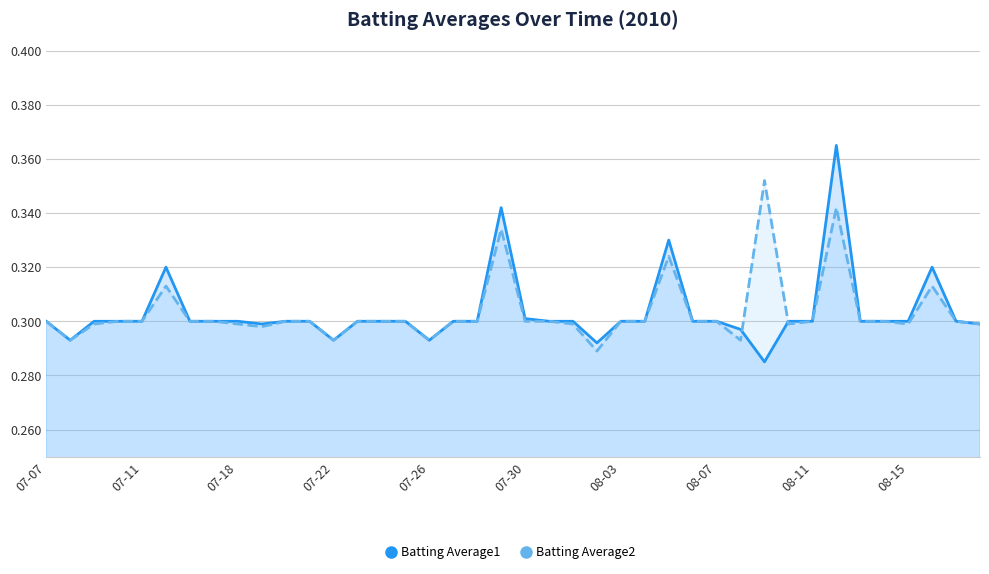

Reading left to right, transcribe all the data shown in this chart.

Batting Average1: 0.3	0.3	0.3	0.3	0.3	0.3	0.3	0.3	0.3	0.3	0.3	0.3	0.3	0.3	0.3	0.3	0.3	0.3	0.3	0.3	0.3	0.3	0.3	0.3	0.3	0.3	0.3	0.3	0.3	0.3	0.3	0.3	0.3	0.4	0.3	0.3	0.3	0.3	0.3	0.3
Batting Average2: 0.3	0.3	0.3	0.3	0.3	0.3	0.3	0.3	0.3	0.3	0.3	0.3	0.3	0.3	0.3	0.3	0.3	0.3	0.3	0.3	0.3	0.3	0.3	0.3	0.3	0.3	0.3	0.3	0.3	0.3	0.4	0.3	0.3	0.3	0.3	0.3	0.3	0.3	0.3	0.3